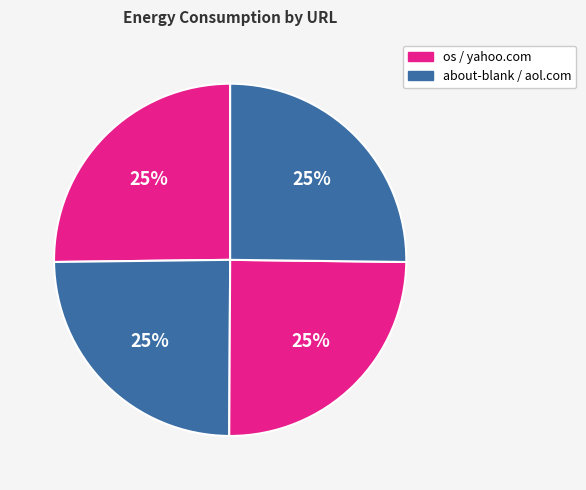

Count the number of slices in the pie.

4